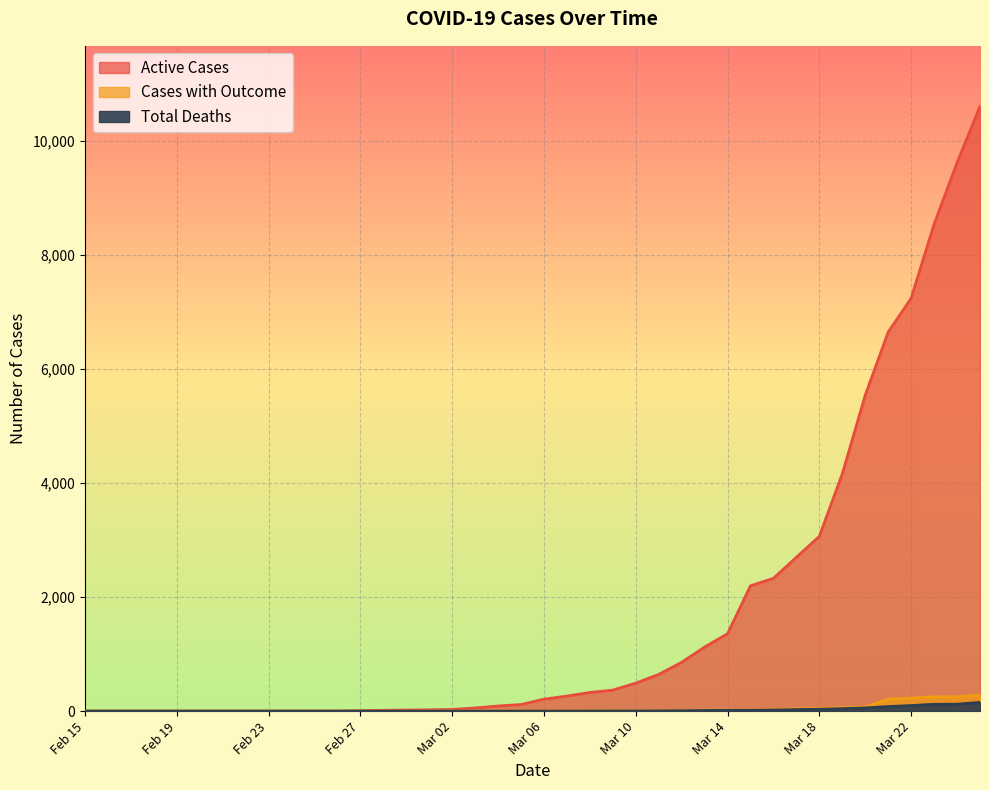

Reading left to right, list all the values displayed in this chart.

Active Cases: 0	0	0	0	0	0	0	0	0	0	1	1	8	15	19	23	29	56	90	116	210	264	327	369	491	644	857	1124	1358	2199	2330	2700	3067	4164	5544	6652	7245	8544	9624	10613
Cases with Outcome: 0	0	0	0	0	0	0	0	0	0	0	0	0	0	0	1	1	2	3	4	4	4	5	5	6	8	11	15	17	18	23	42	48	58	71	211	229	251	253	284
Total Deaths: 0	0	0	0	0	0	0	0	0	0	0	0	0	0	0	0	0	0	0	1	1	1	2	2	3	4	7	11	13	14	19	27	33	43	56	80	98	120	122	153